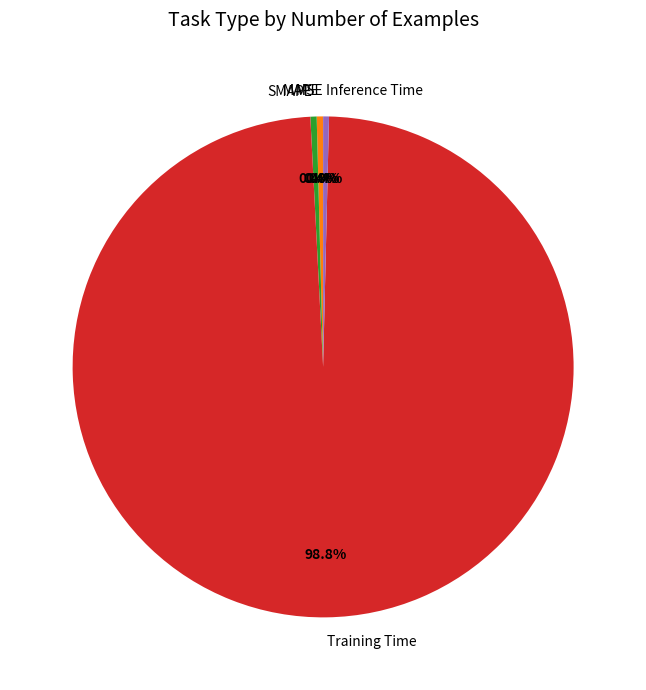

How much of the chart is everything except MAPE?

99.6%